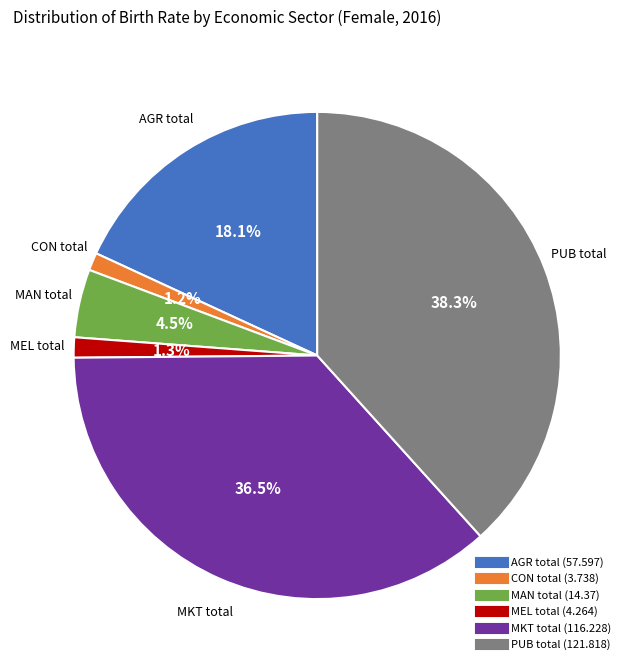

Count the number of slices in the pie.

6